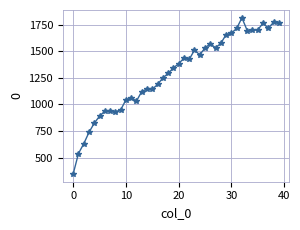

What is the maximum value shown in the chart?

1816